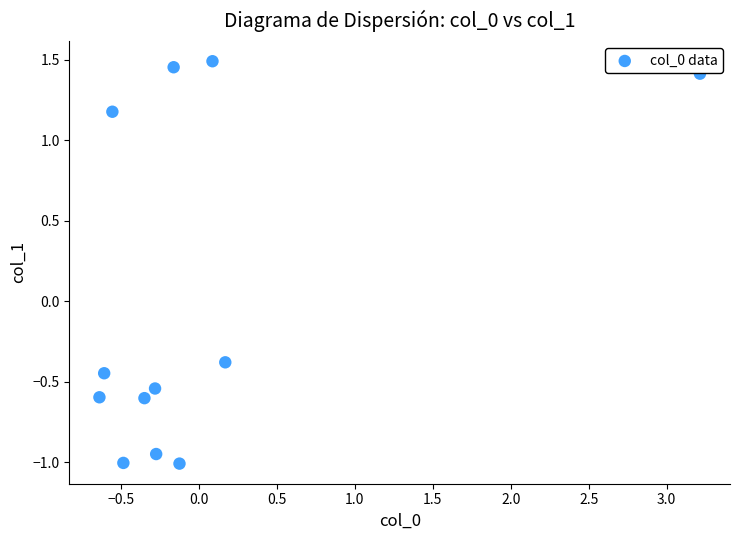

What is the range of Y values (max minus min)?

2.5